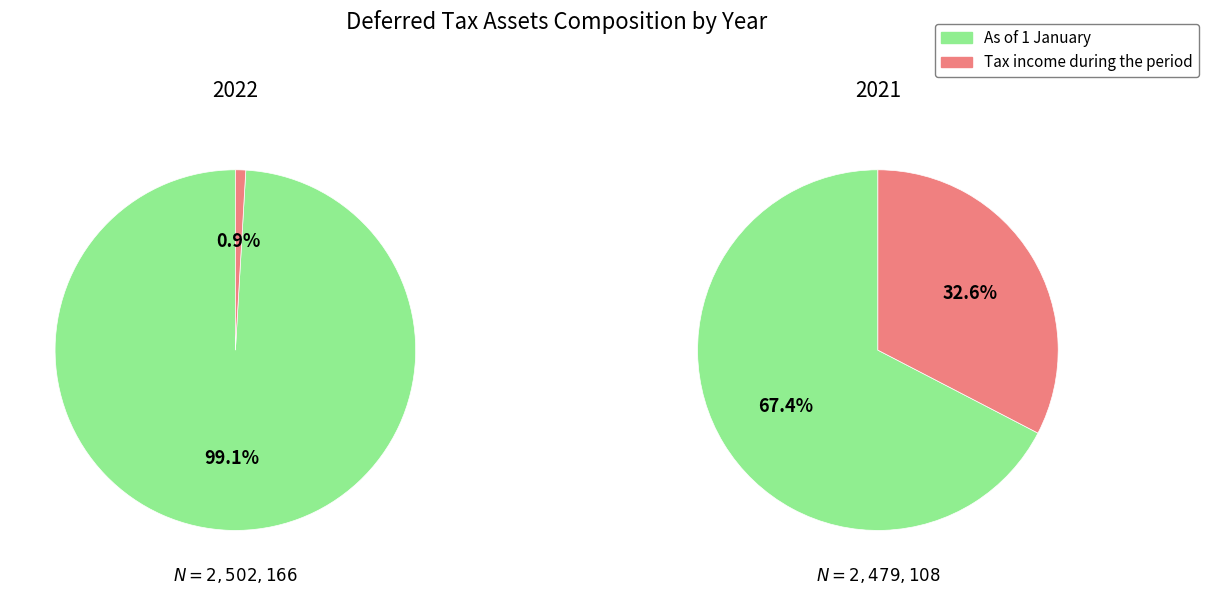

Combined, do 2021 and 2022 account for over 50%?

Yes